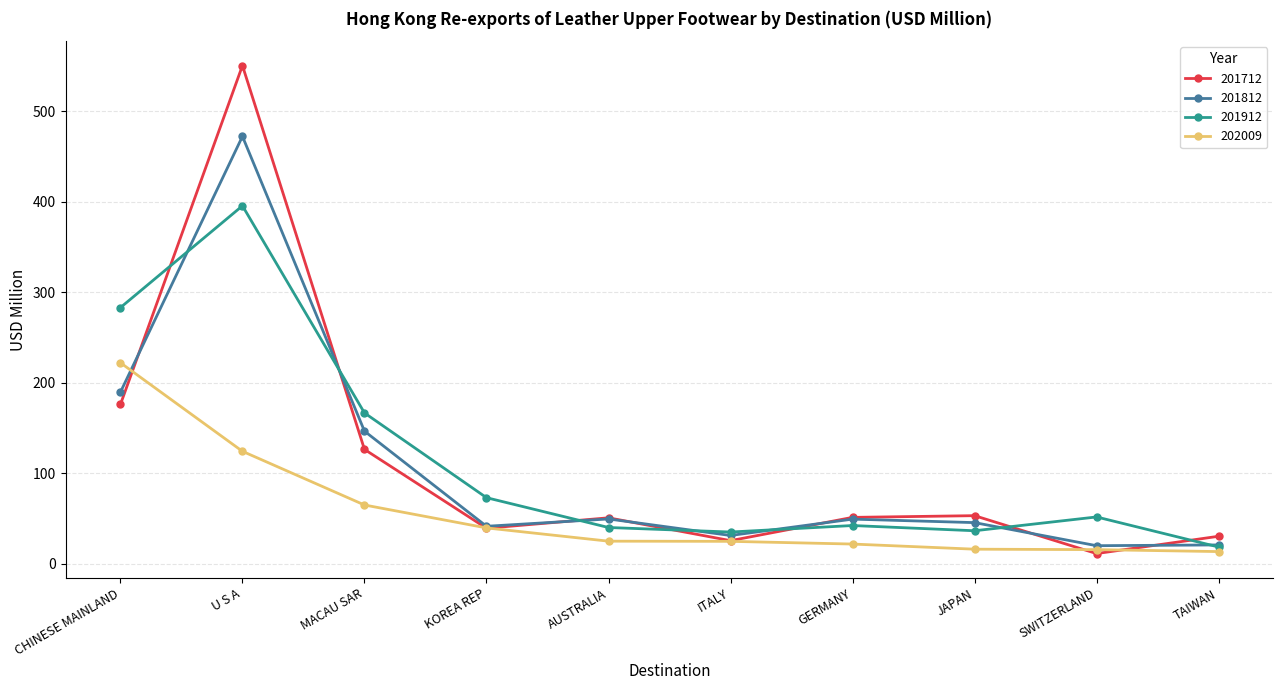

At which category does 201812 reach its first local valley?

KOREA REP